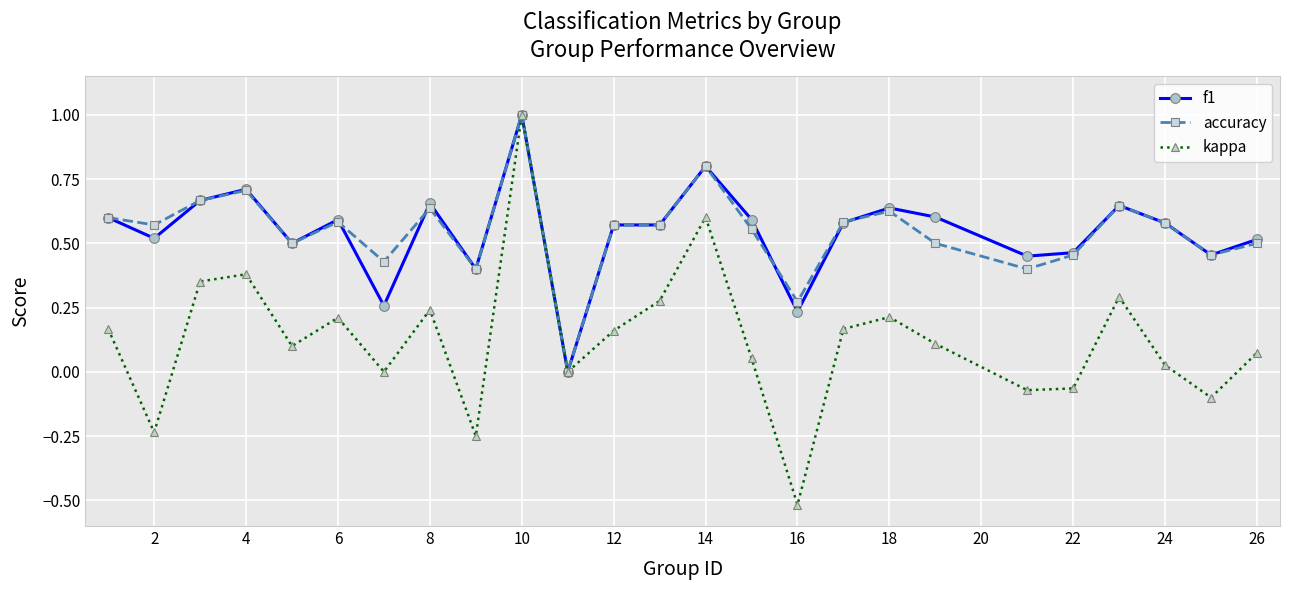

Does the chart display data point markers on the line(s)?

Yes